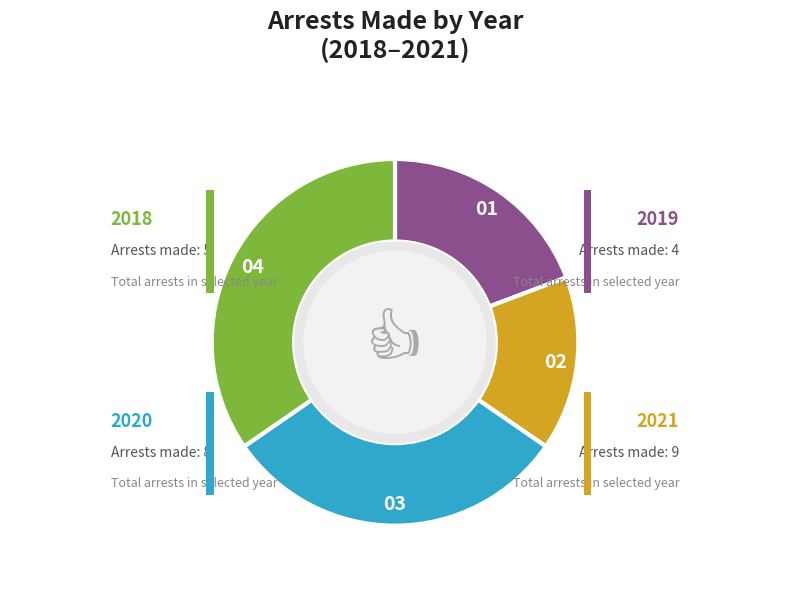

True or false: 2020 accounts for 38% of the total.

False